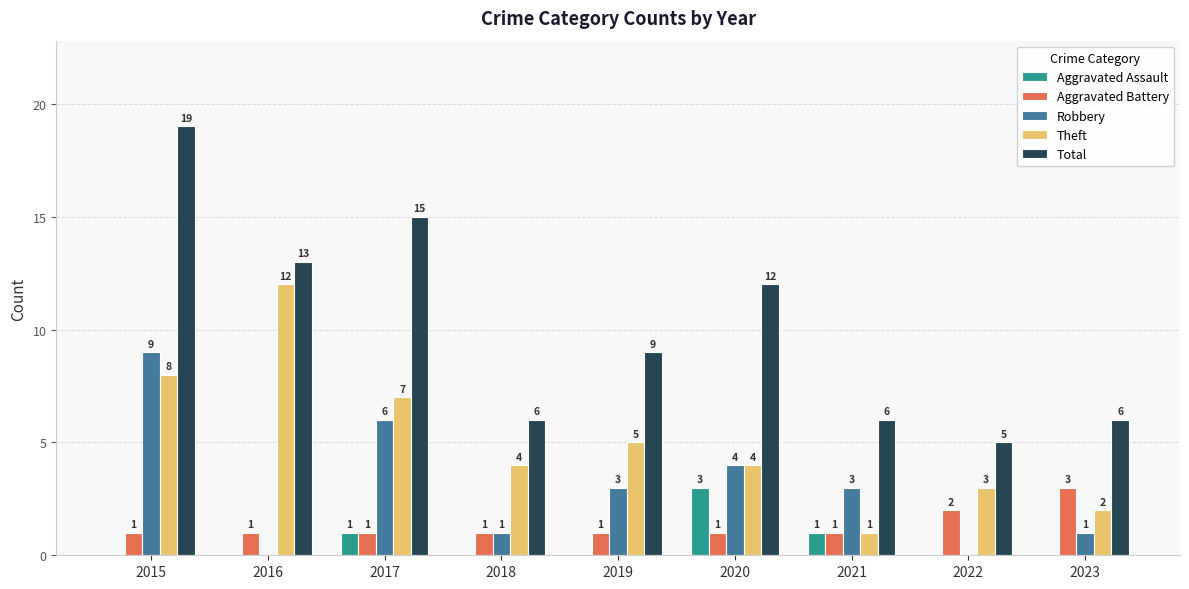

At which label does Aggravated Battery reach its peak?

2023